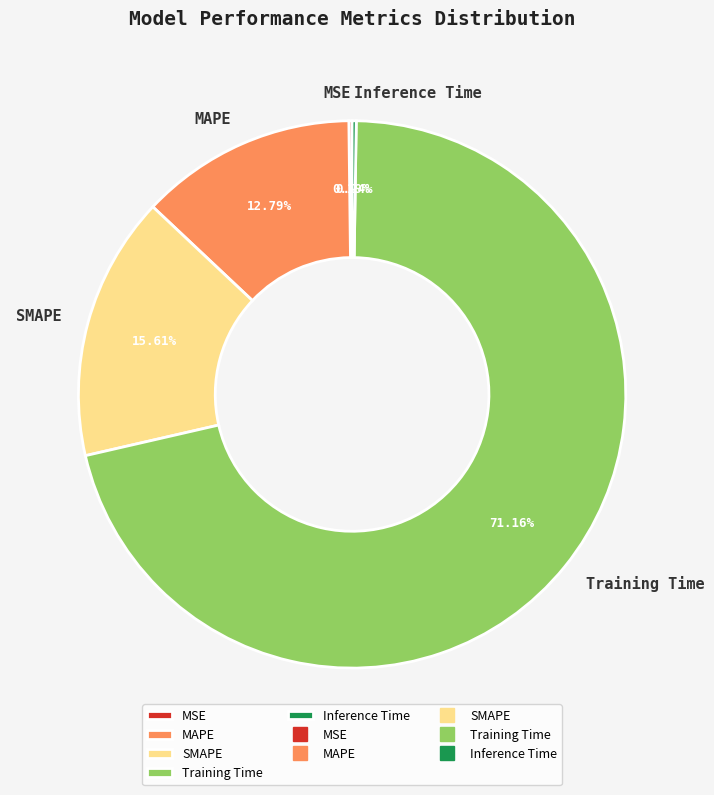

To the nearest percent, what is the difference between the largest and smallest slice percentages?

71%